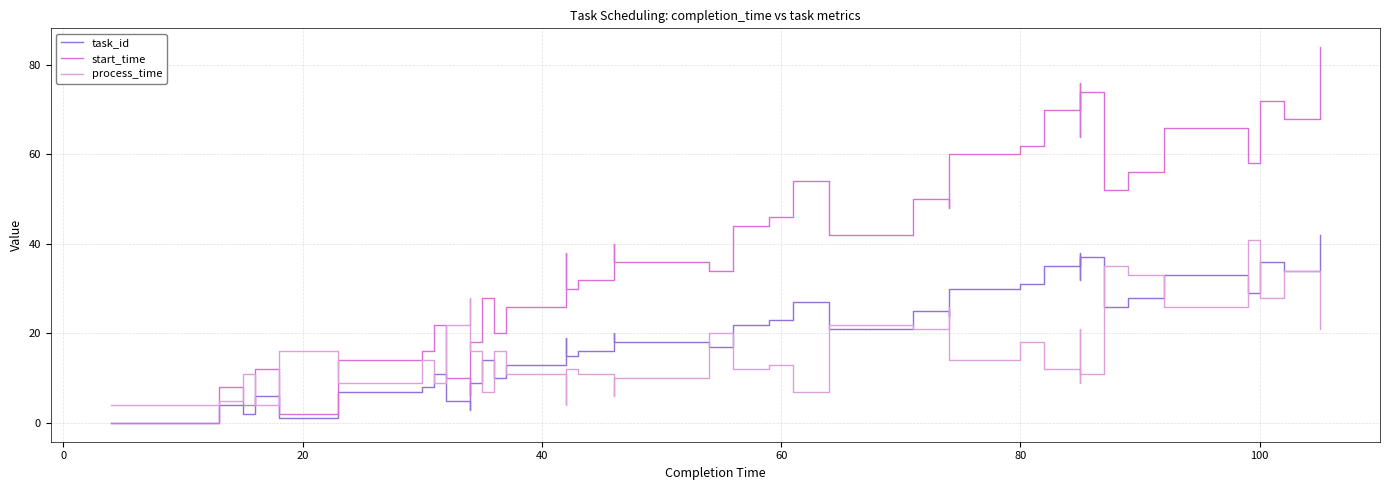

Rank the series by their maximum value, from lowest to highest.

process_time, task_id, start_time